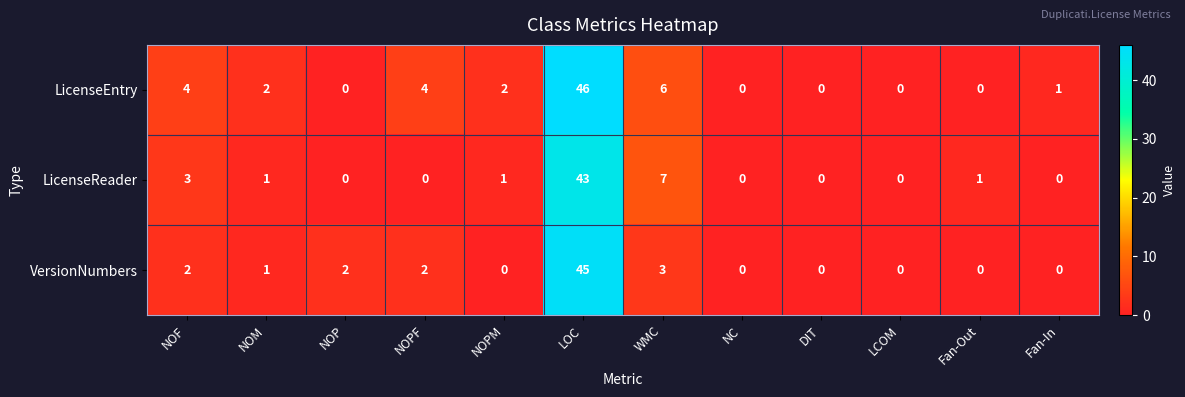

True or false: LicenseReader has a value of 0 at NC.

True